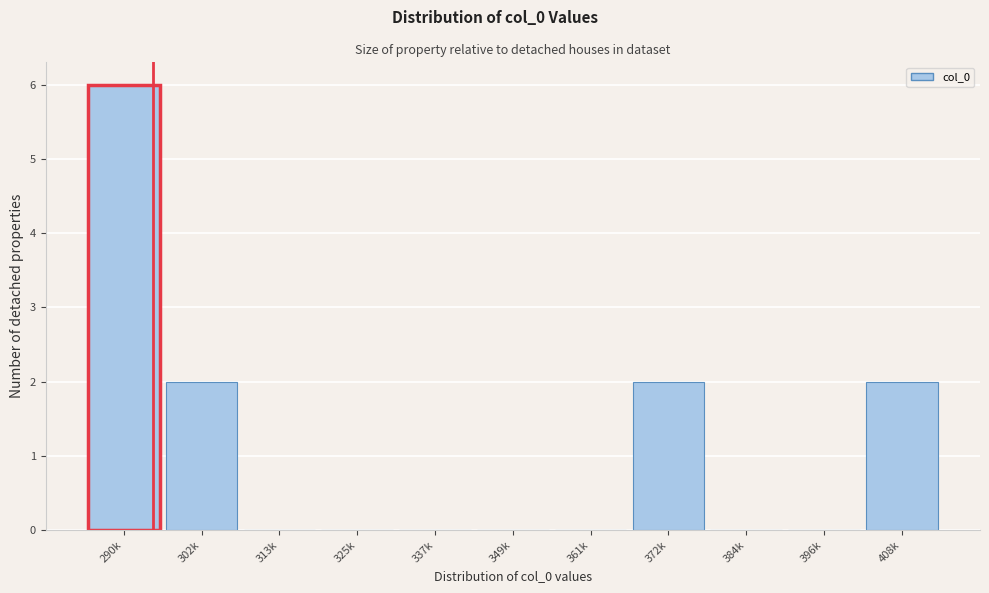

Reading left to right, what are all the values shown in this chart?

290k=6	302k=2	313k=0	325k=0	337k=0	349k=0	361k=0	372k=2	384k=0	396k=0	408k=2